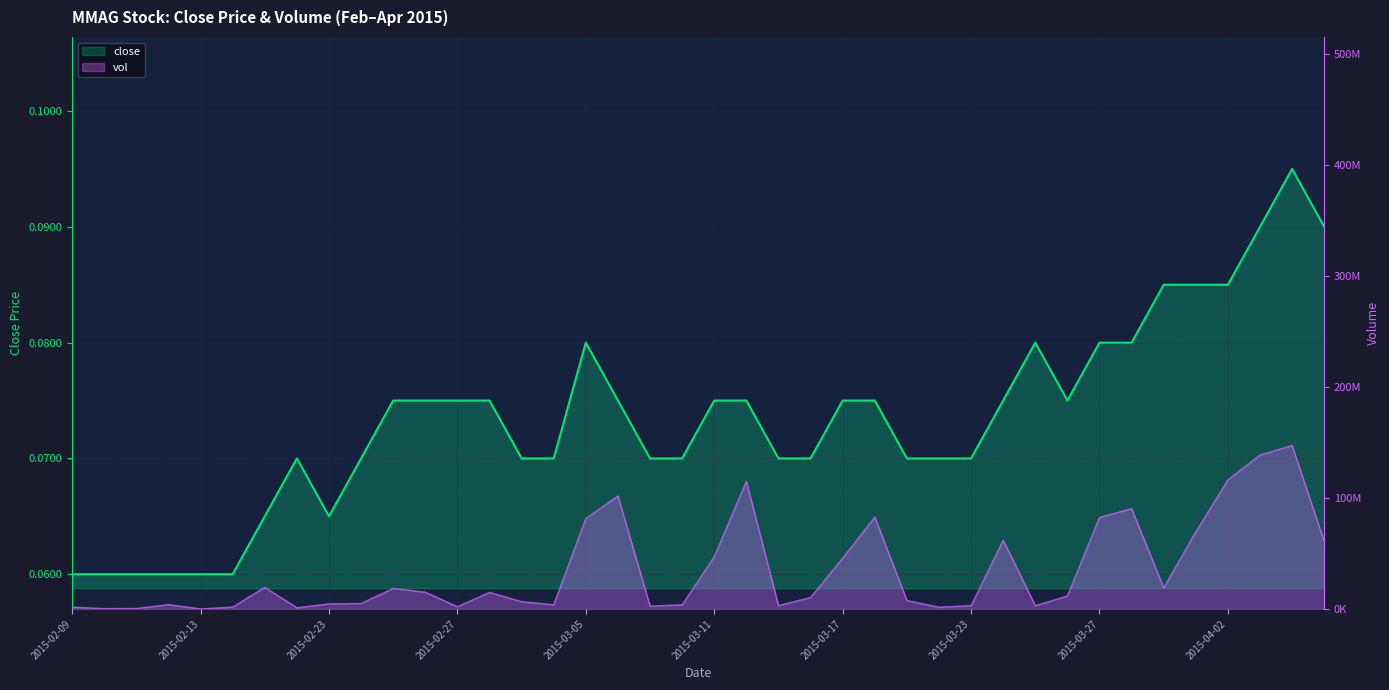

In vol, how many points are higher than both neighbors (excluding endpoints)?

10